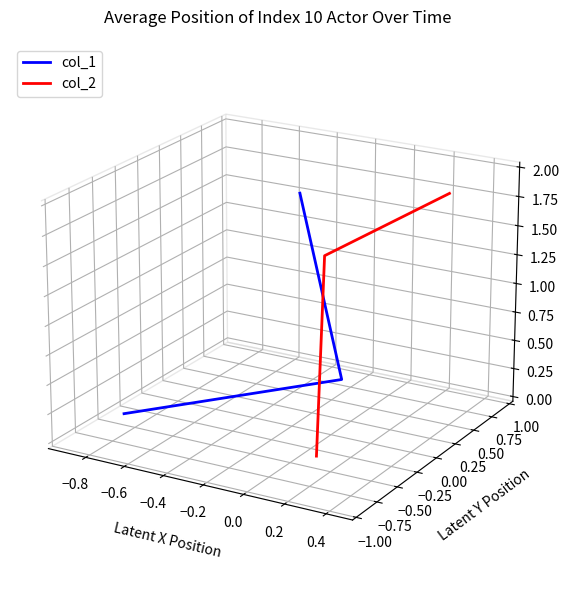

What is the value of the col_2 point at the 1st from the left?

-0.1